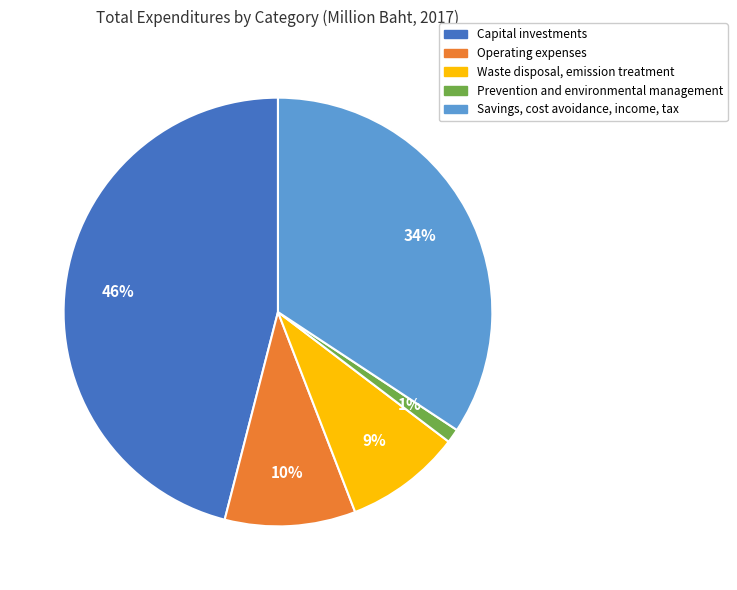

How many slices are in this pie chart?

5